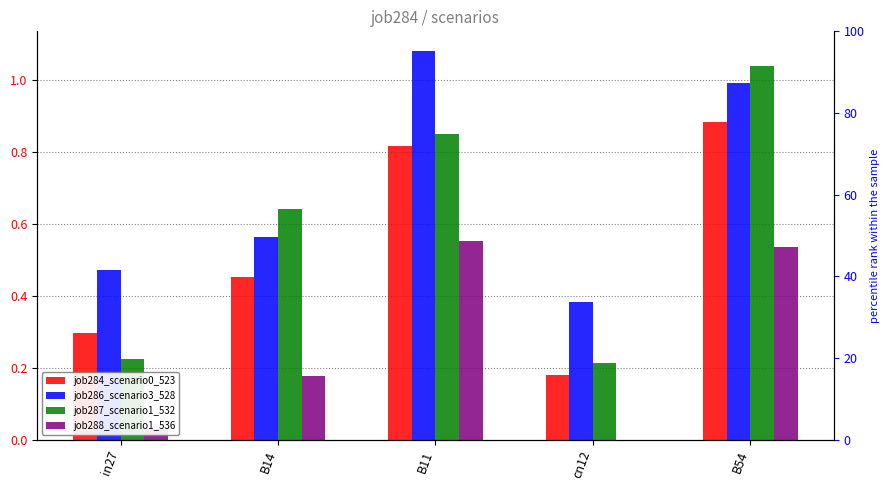

At which label is job286_scenario3_528 closest to 0?

cn12